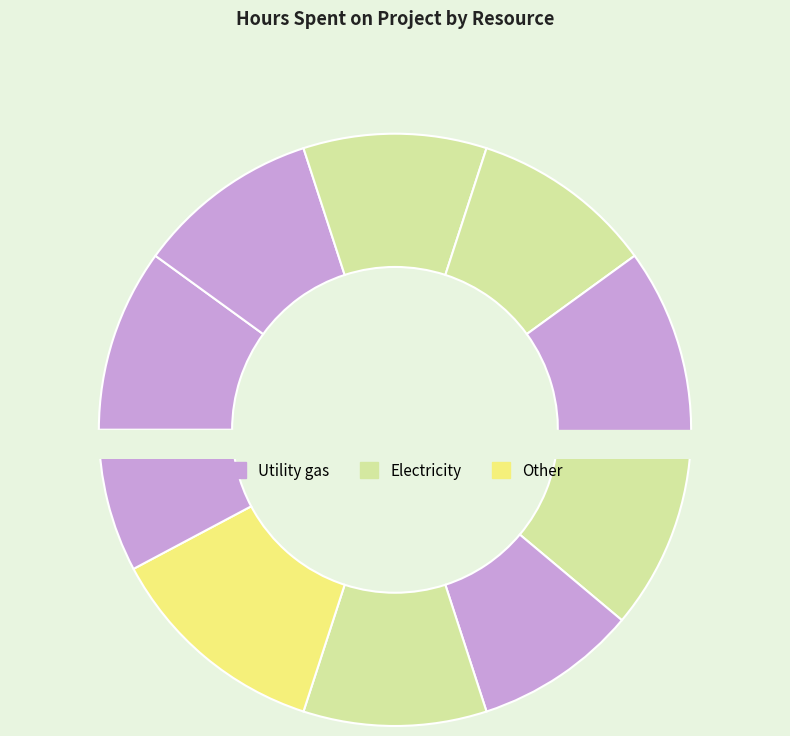

How many segments does this pie chart have?

10